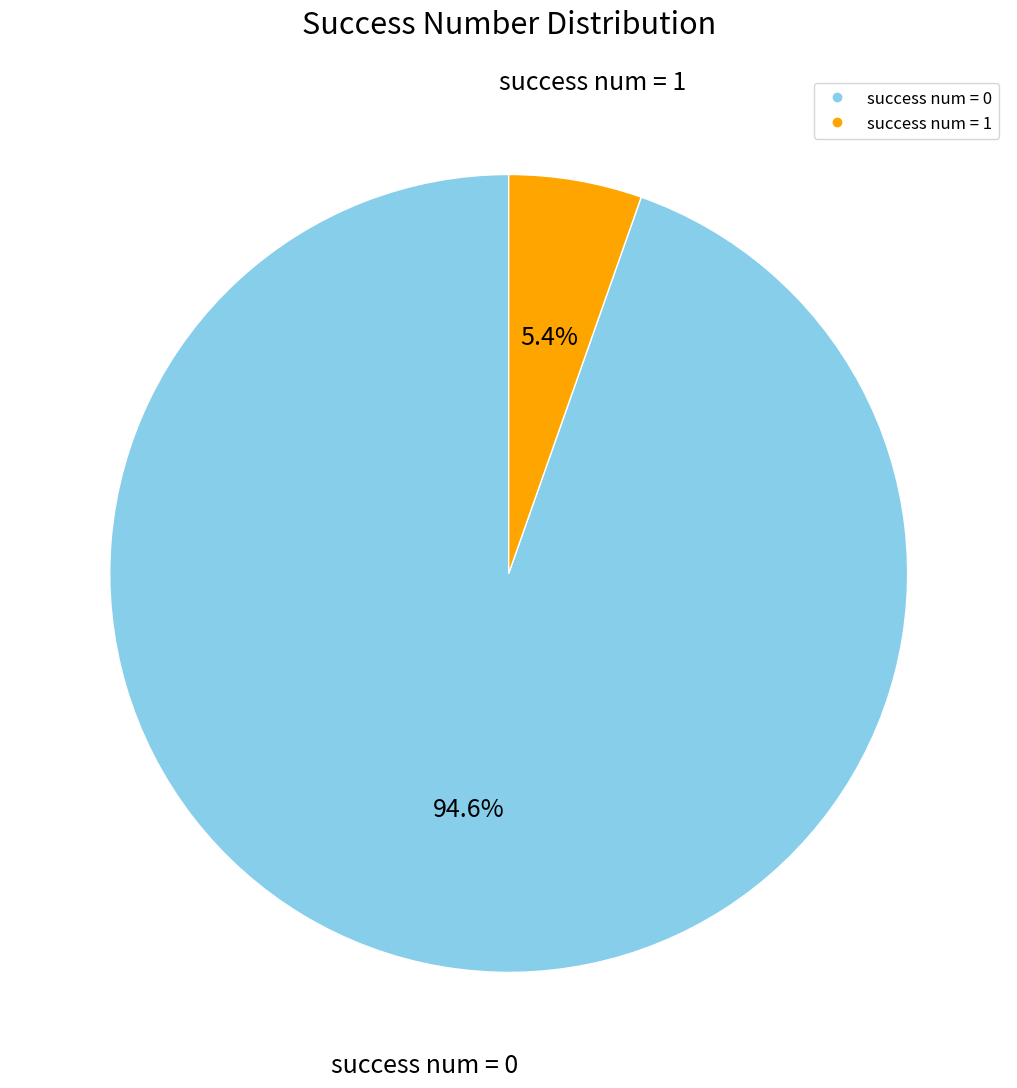

Is there any slice that represents more than half of the pie?

Yes